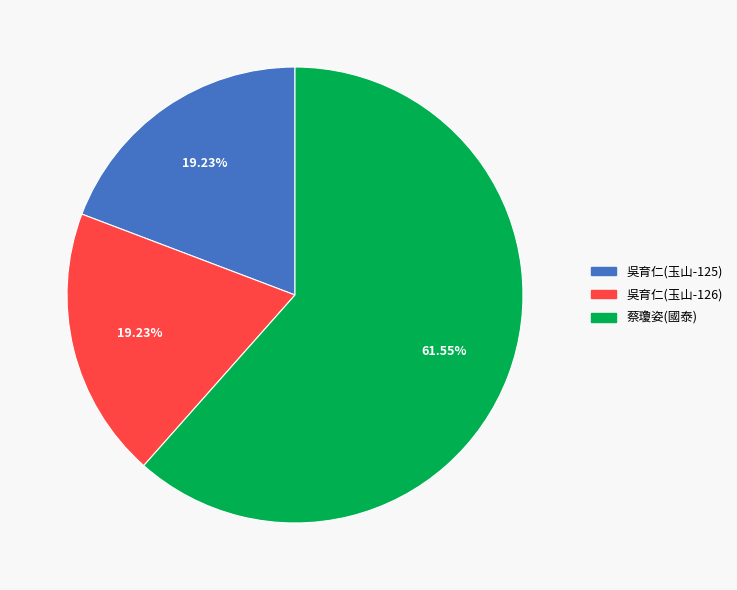

Is there any slice that represents more than half of the pie?

Yes